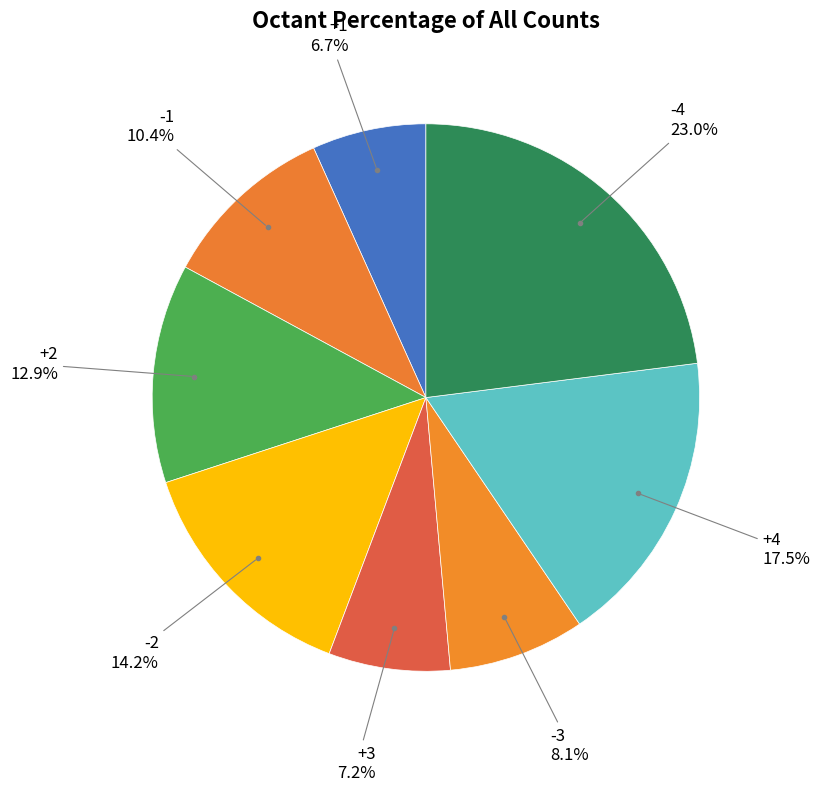

How many slices are in this pie chart?

8